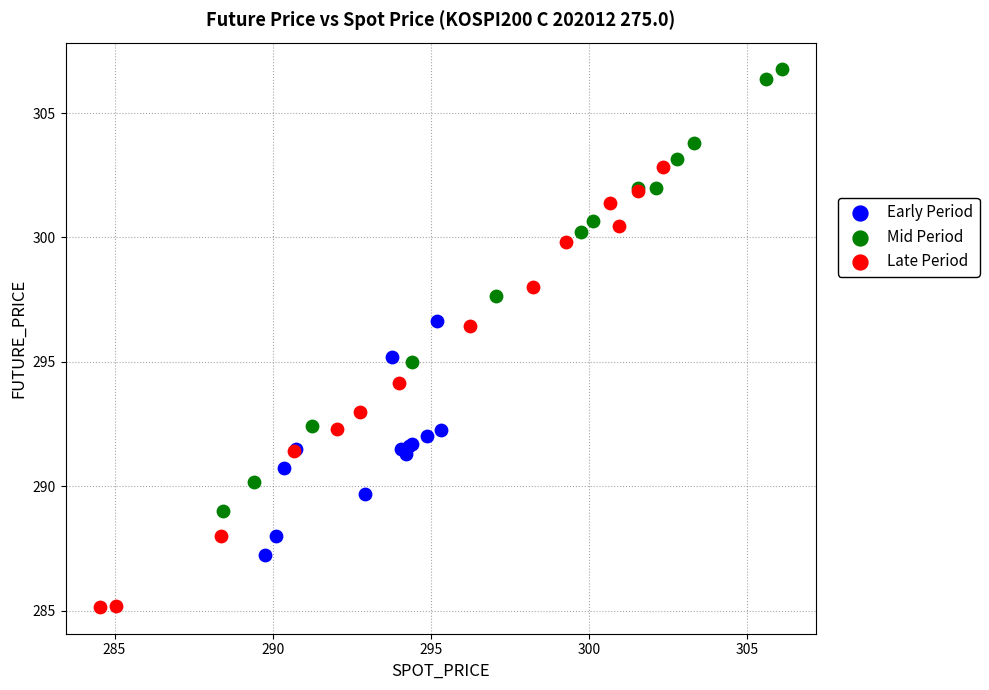

Which series reaches the maximum Y coordinate?

Mid Period